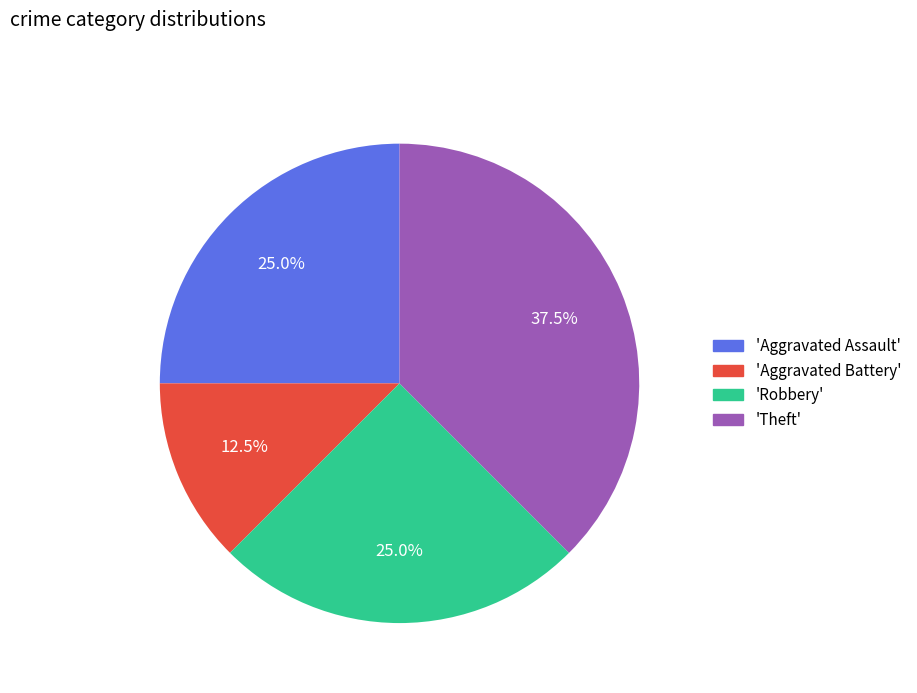

Approximately how many times larger is the value at 'Aggravated Battery' compared to 'Theft'?

0.3